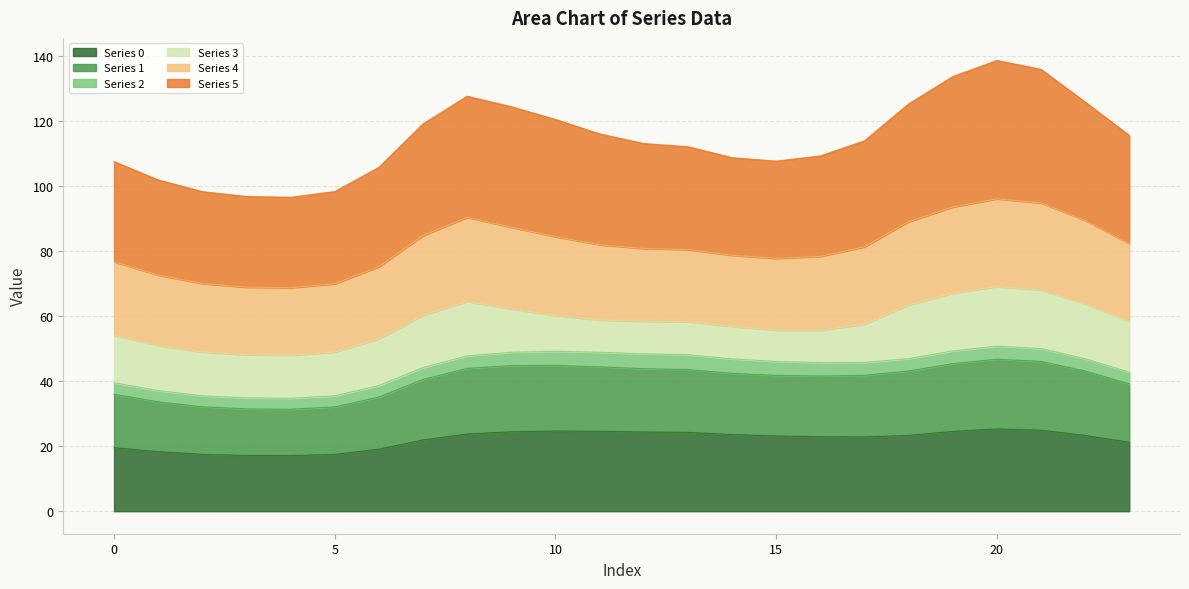

Does the chart display data point markers on the line(s)?

No